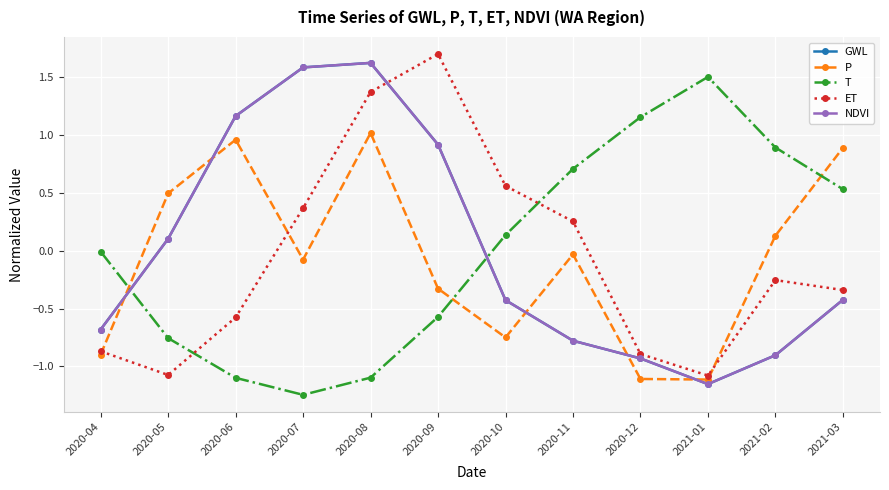

Which series has the widest spread of values?

ET